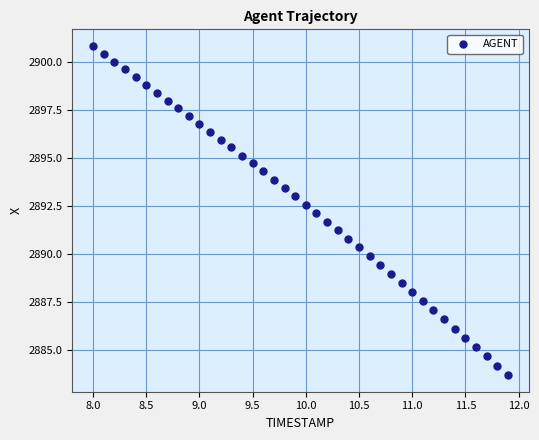

What is the range of X values (max minus min)?

3.9